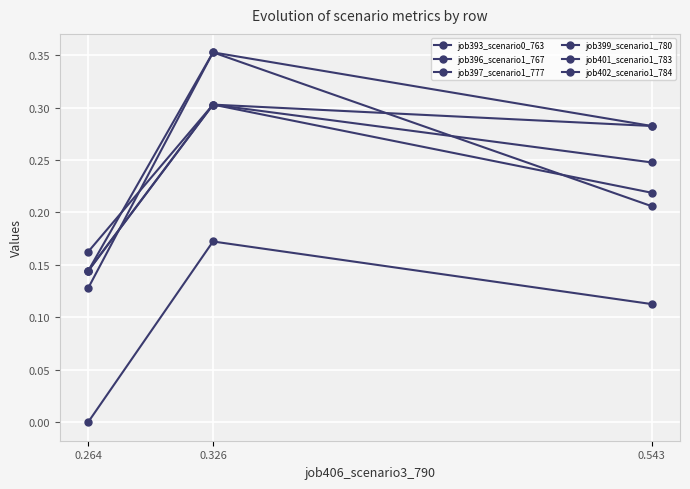

Read the job401_scenario1_783 value at 0.326.

0.3